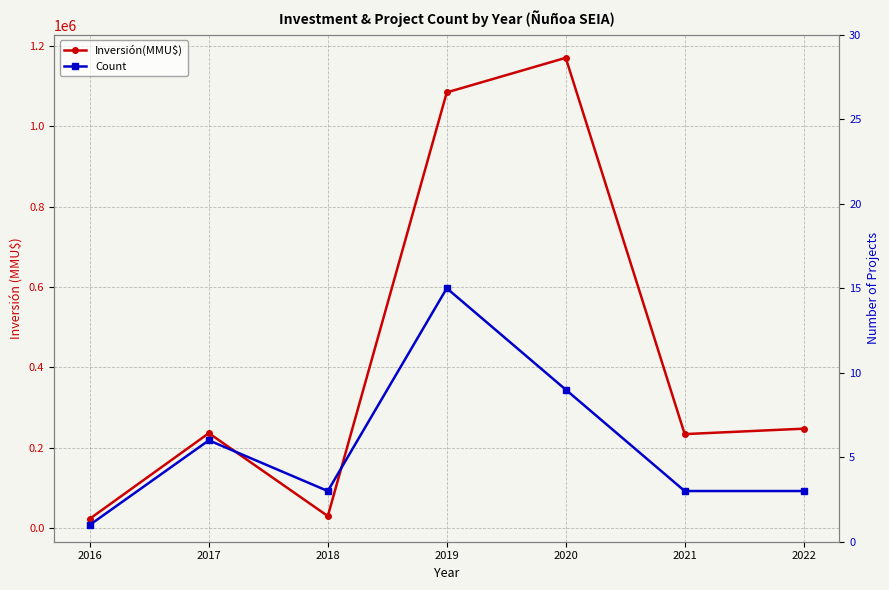

Rank the categories by Inversión(MMU$) value from highest to lowest.

2020, 2019, 2022, 2017, 2021, 2018, 2016